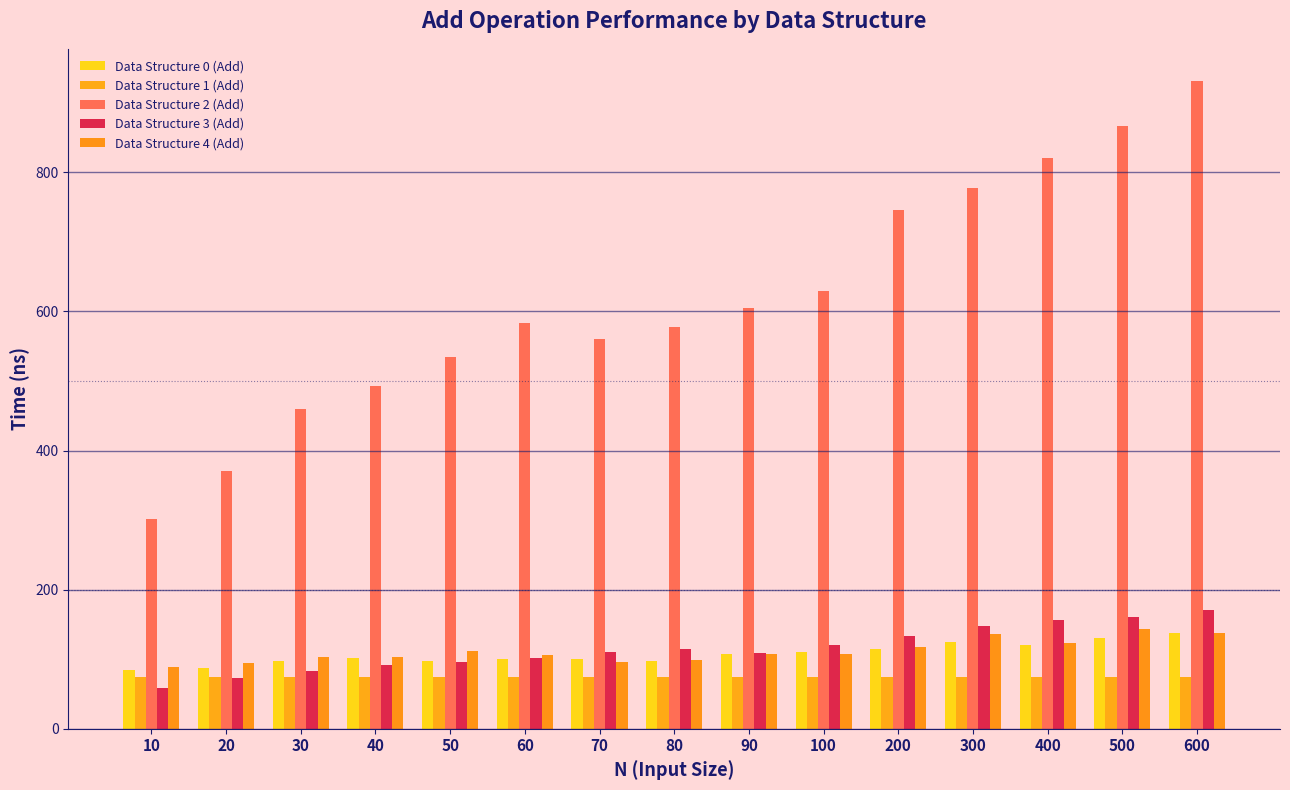

Reading right to left, transcribe all the data shown in this chart.

Data Structure 0 (Add): 600=137	500=130	400=121	300=125	200=115	100=110	90=107	80=97	70=101	60=100	50=97	40=102	30=97	20=88	10=85
Data Structure 1 (Add): 600=75	500=75	400=75	300=74	200=75	100=75	90=74	80=74	70=74	60=75	50=75	40=74	30=75	20=75	10=75
Data Structure 2 (Add): 600=931	500=867	400=820	300=777	200=746	100=630	90=605	80=578	70=561	60=584	50=535	40=493	30=460	20=370	10=301
Data Structure 3 (Add): 600=171	500=160	400=157	300=148	200=134	100=120	90=109	80=115	70=111	60=102	50=96	40=91	30=83	20=73	10=59
Data Structure 4 (Add): 600=137	500=144	400=123	300=136	200=117	100=107	90=107	80=99	70=96	60=106	50=112	40=103	30=103	20=94	10=89